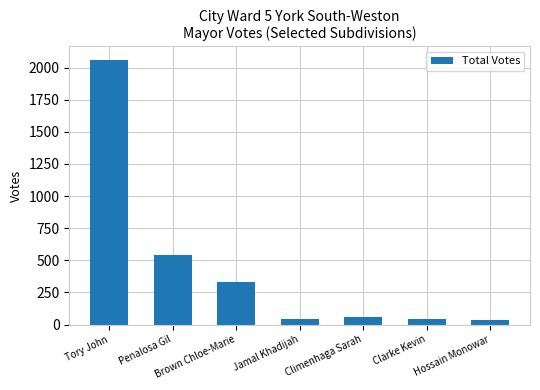

Between Tory John and Hossain Monowar, which is larger?

Tory John